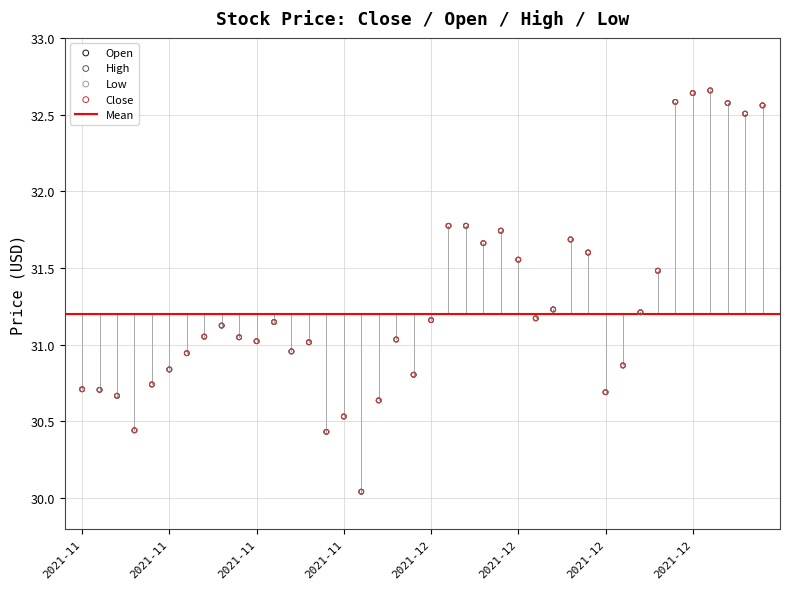

Which series contains the lowest Y value?

Open